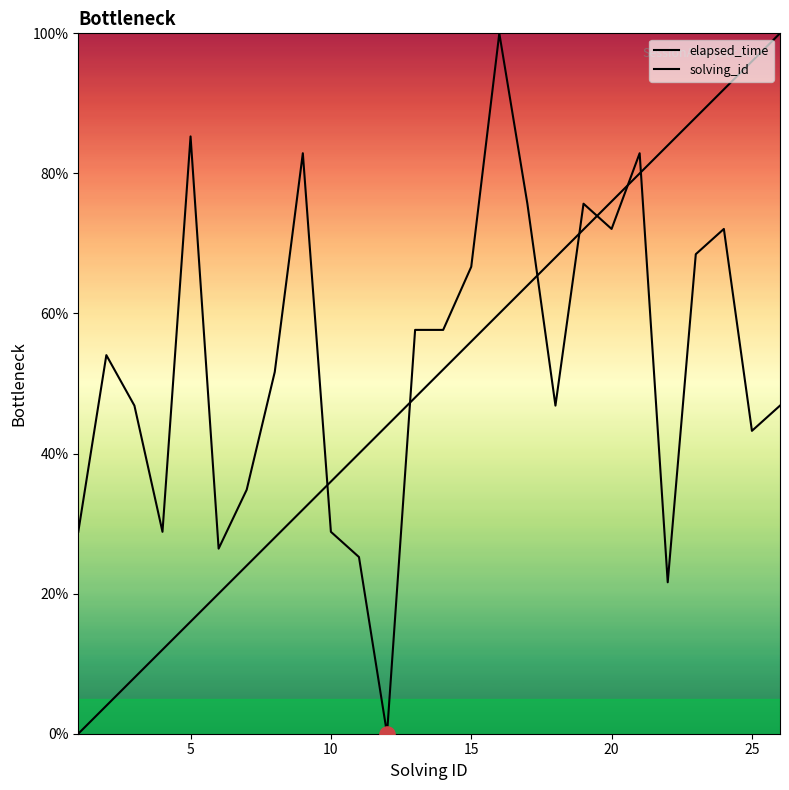

Which series has the largest total across all categories?

elapsed_time